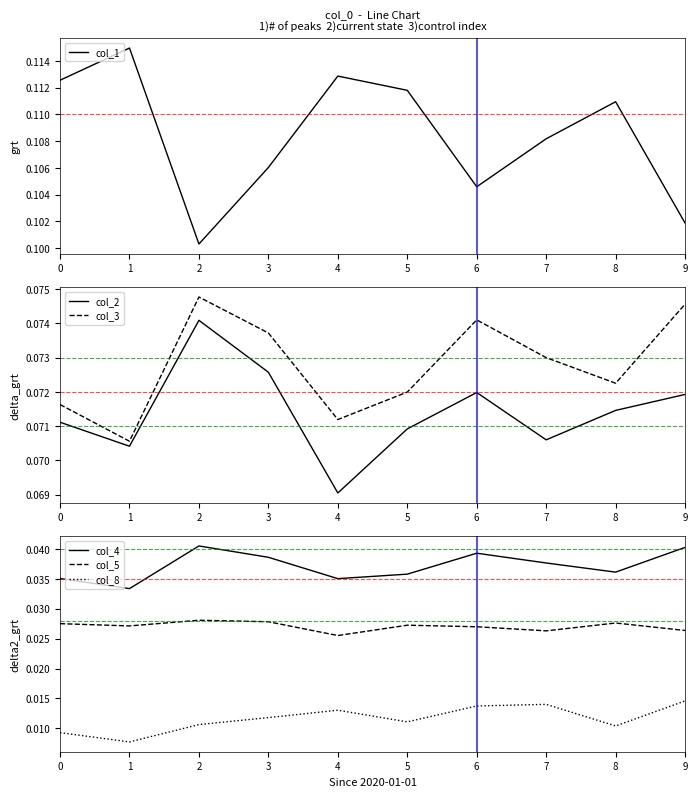

What is the lowest value of the col_3 series?

0.1